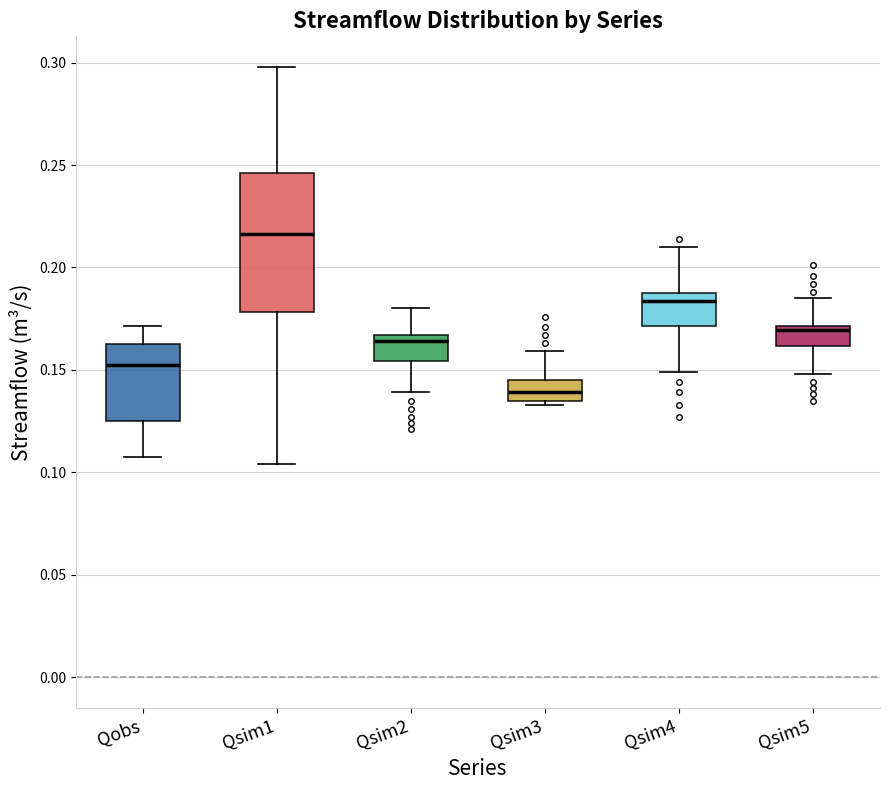

Which box is the tallest, from its lower edge to its upper edge?

Qsim1